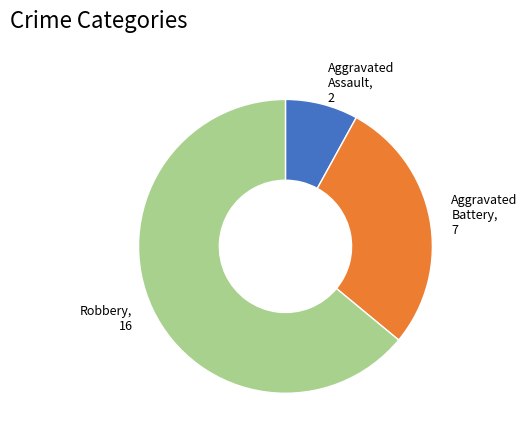

Combined, do Robbery, 16 and Aggravated Battery, 7 account for over 50%?

Yes